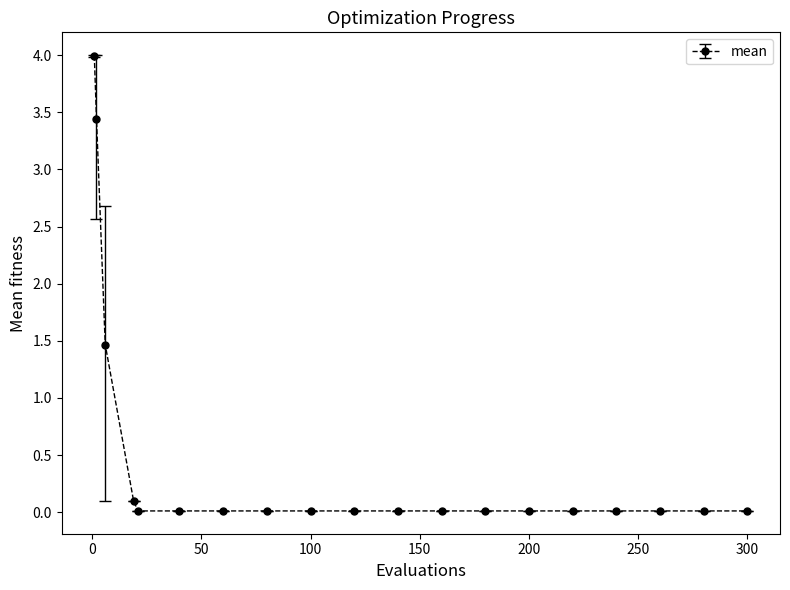

What is the maximum value shown in the chart?

4.0